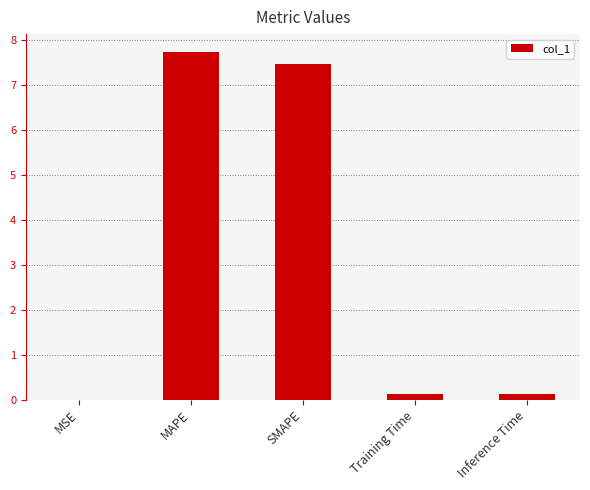

What is the maximum value shown in the chart?

7.7